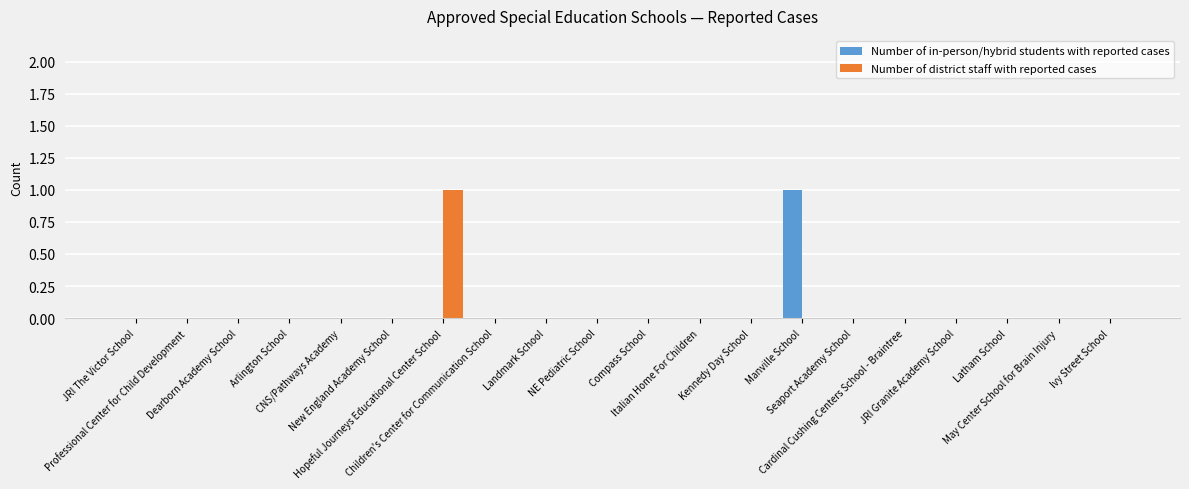

What are all the series names shown in the legend?

Number of in-person/hybrid students with reported cases, Number of district staff with reported cases